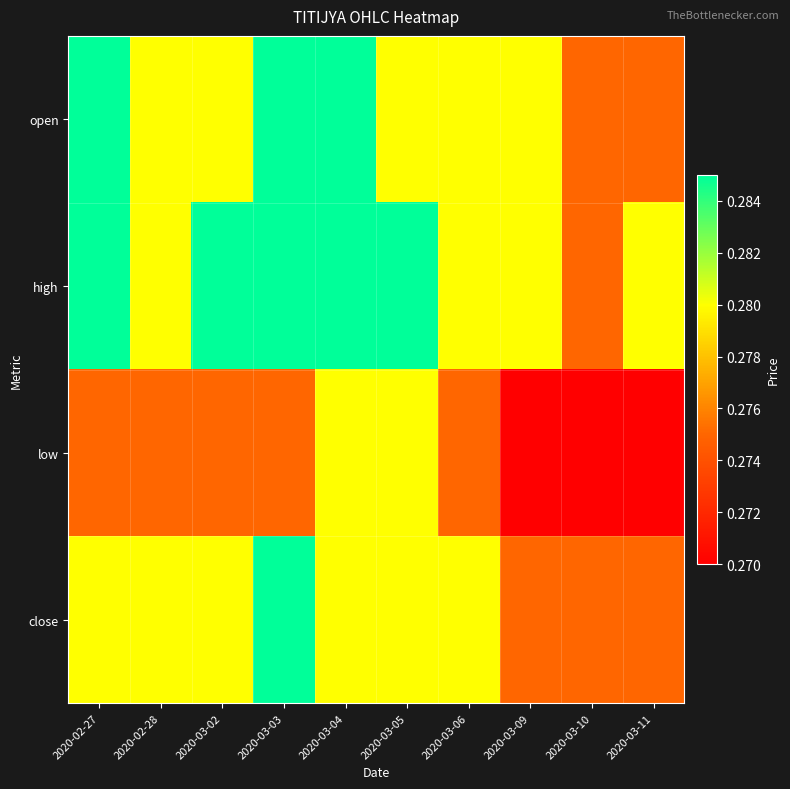

Count the number of data series in this chart.

4